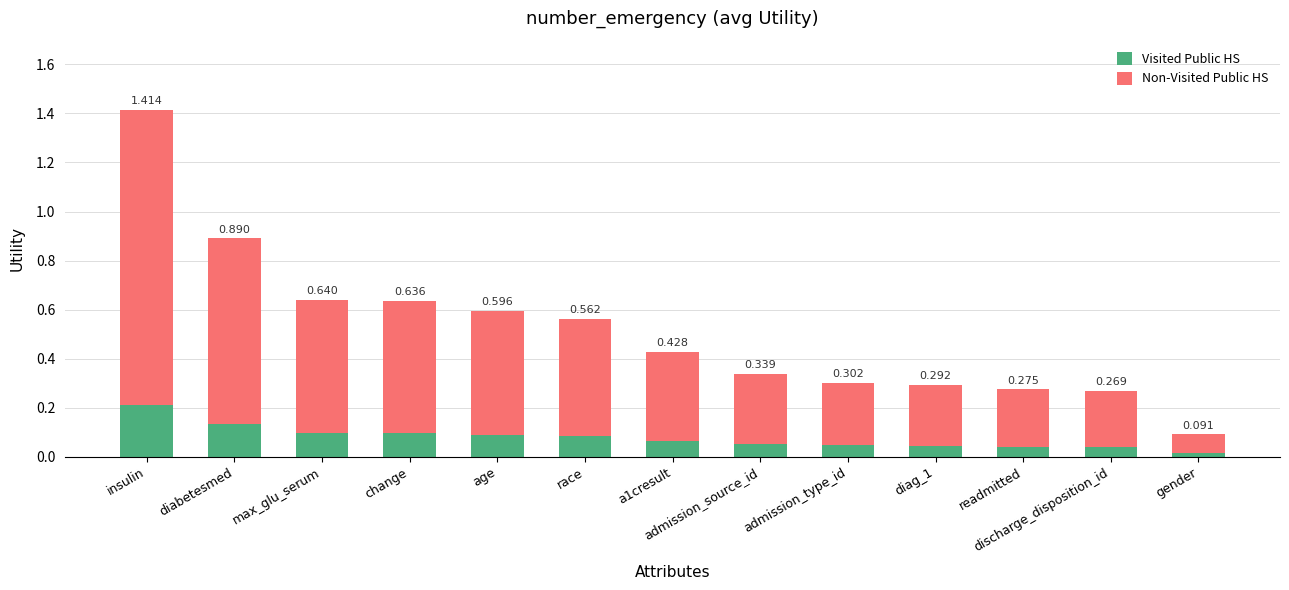

At which label does Visited Public HS reach its peak?

insulin